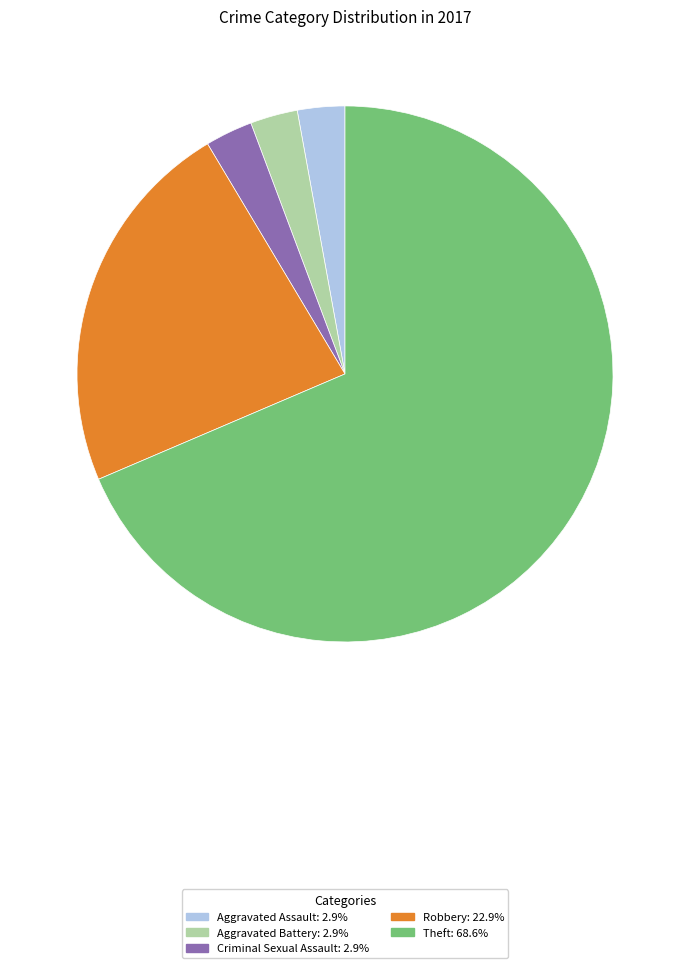

Does any single category account for the majority?

Yes